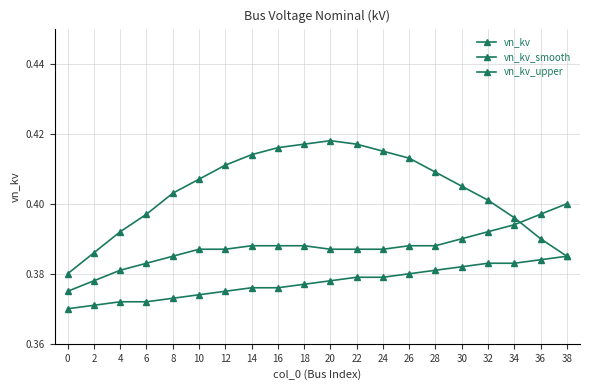

How many data points does each series have?

20